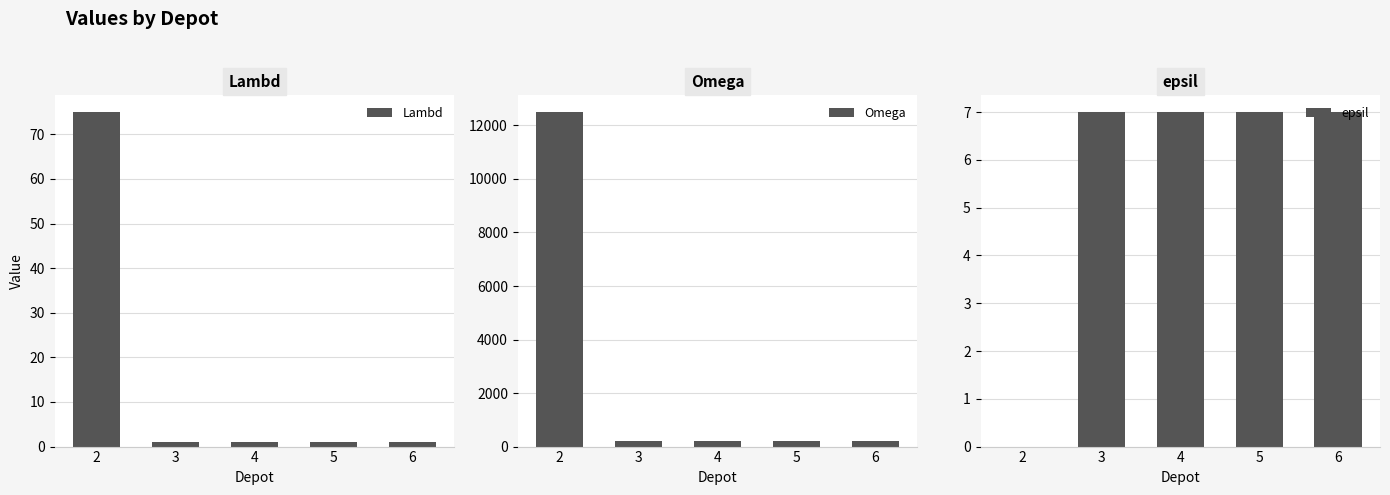

At how many categories does at least one series exceed 5593?

1